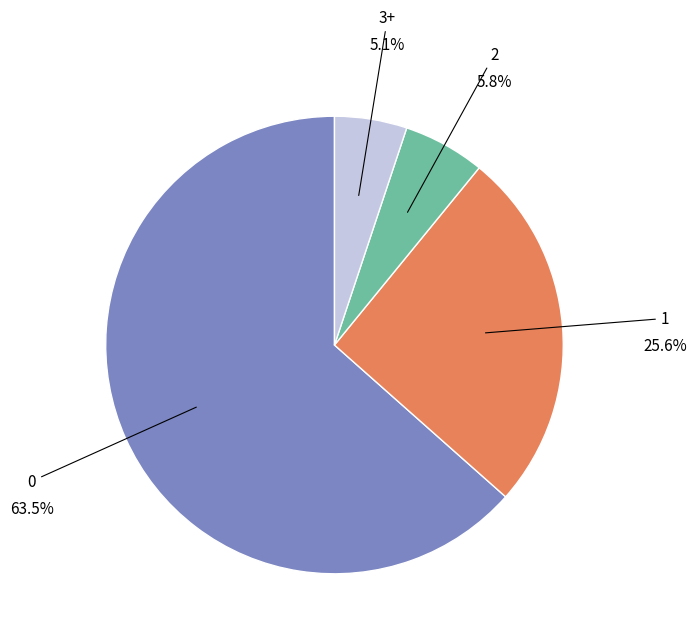

Does any single category account for the majority?

Yes